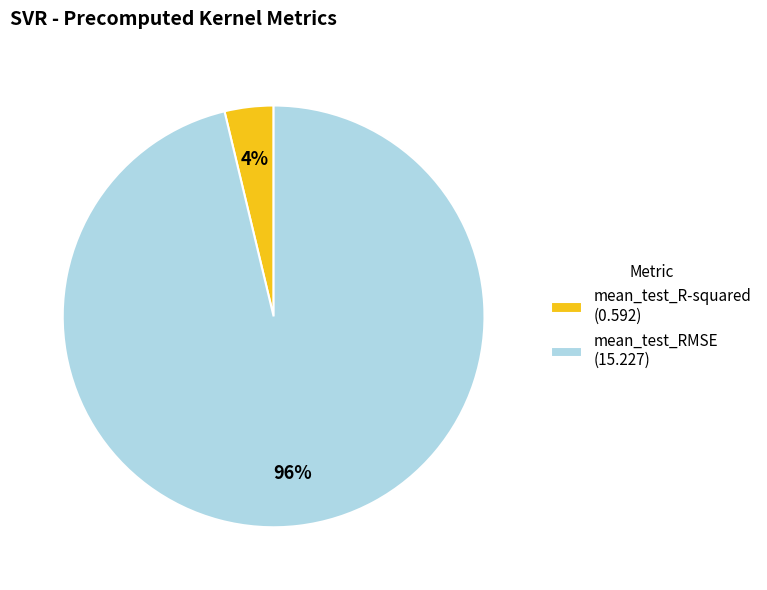

Do mean_test_R-squared and mean_test_RMSE together represent more than half of the pie?

Yes